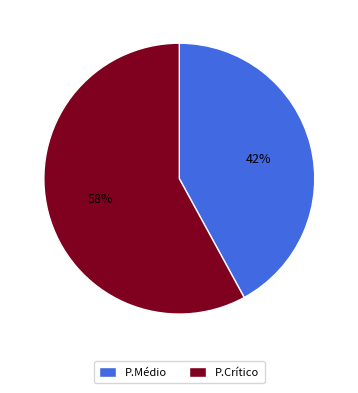

Is it true that P.Crítico is 58% of the pie?

True